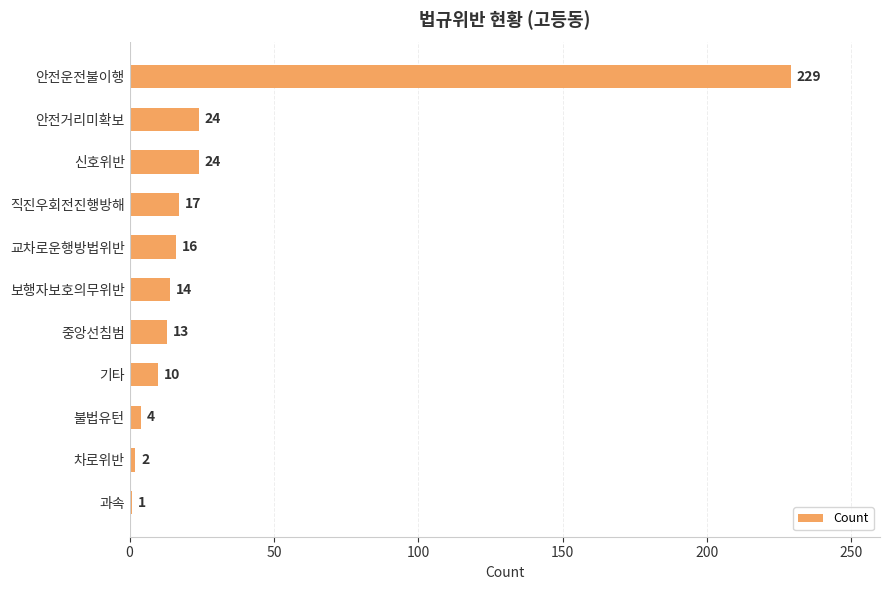

What is the ratio of the value at 신호위반 to the value at 과속?

24.0